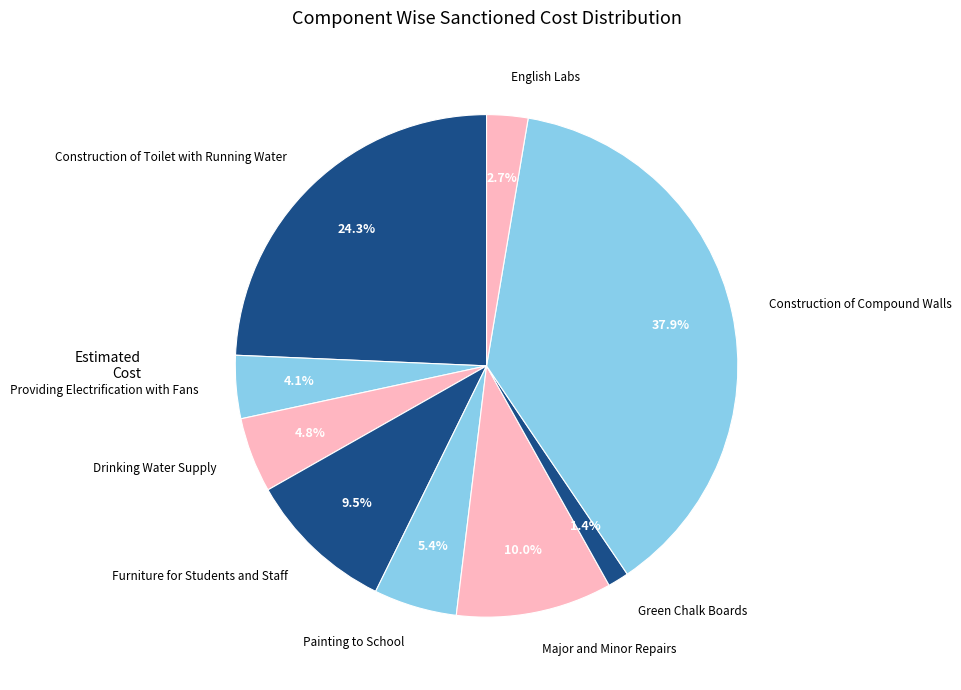

Do Providing Electrification with Fans and English Labs together represent more than half of the pie?

No